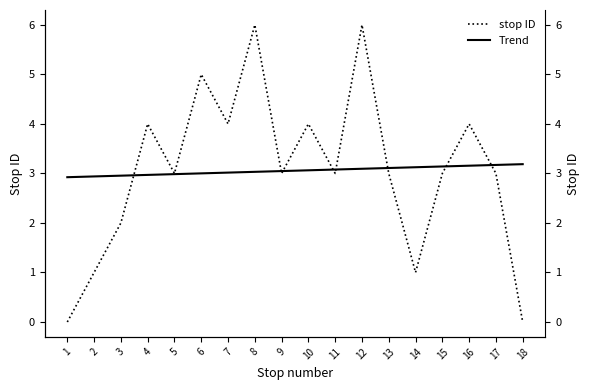

Reading right to left, what are all the values shown in this chart?

stop ID: 0.0	3.0	4.0	3.0	1.0	3.0	6.0	3.0	4.0	3.0	6.0	4.0	5.0	3.0	4.0	2.0	1.0	0.0
Trend: 3.2	3.2	3.2	3.1	3.1	3.1	3.1	3.1	3.1	3.0	3.0	3.0	3.0	3.0	3.0	3.0	2.9	2.9